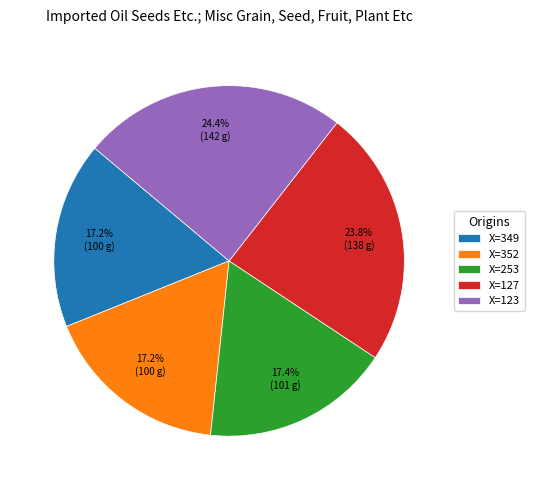

Which has a higher value, X=127 or X=253?

X=127